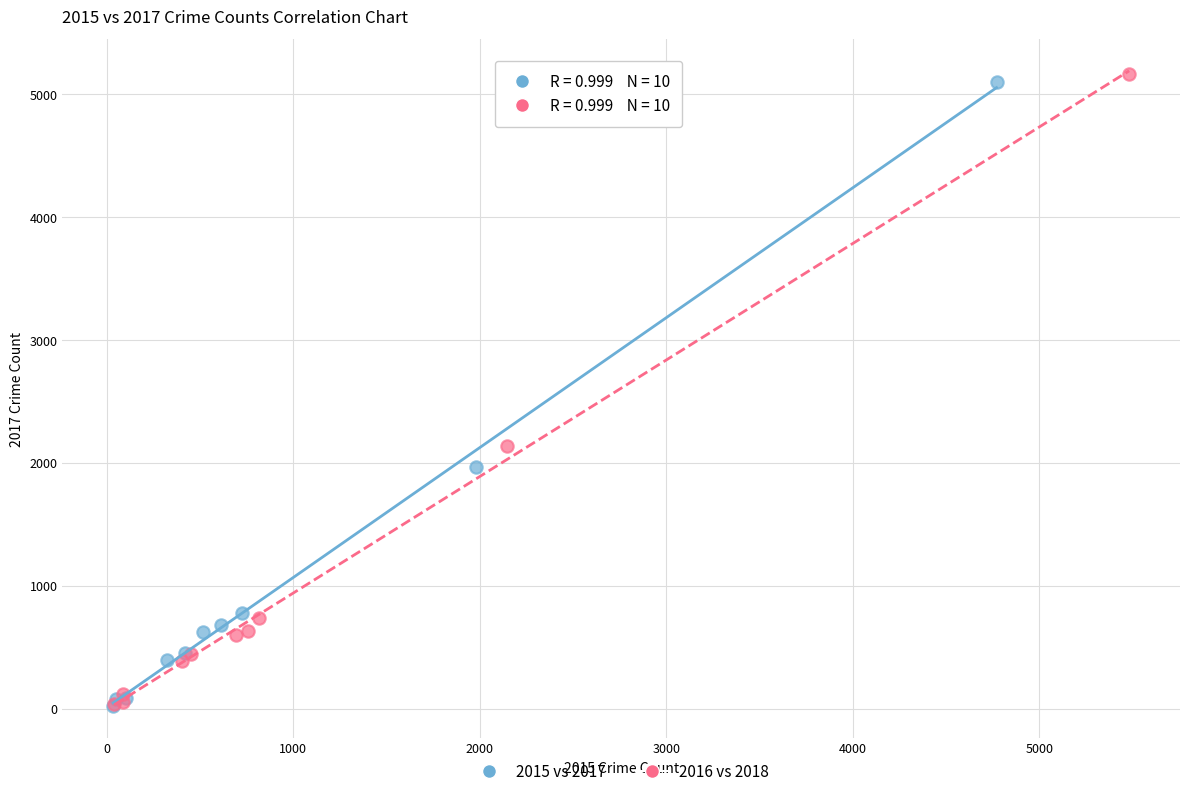

Which series has the widest spread of Y values?

2016 vs 2018